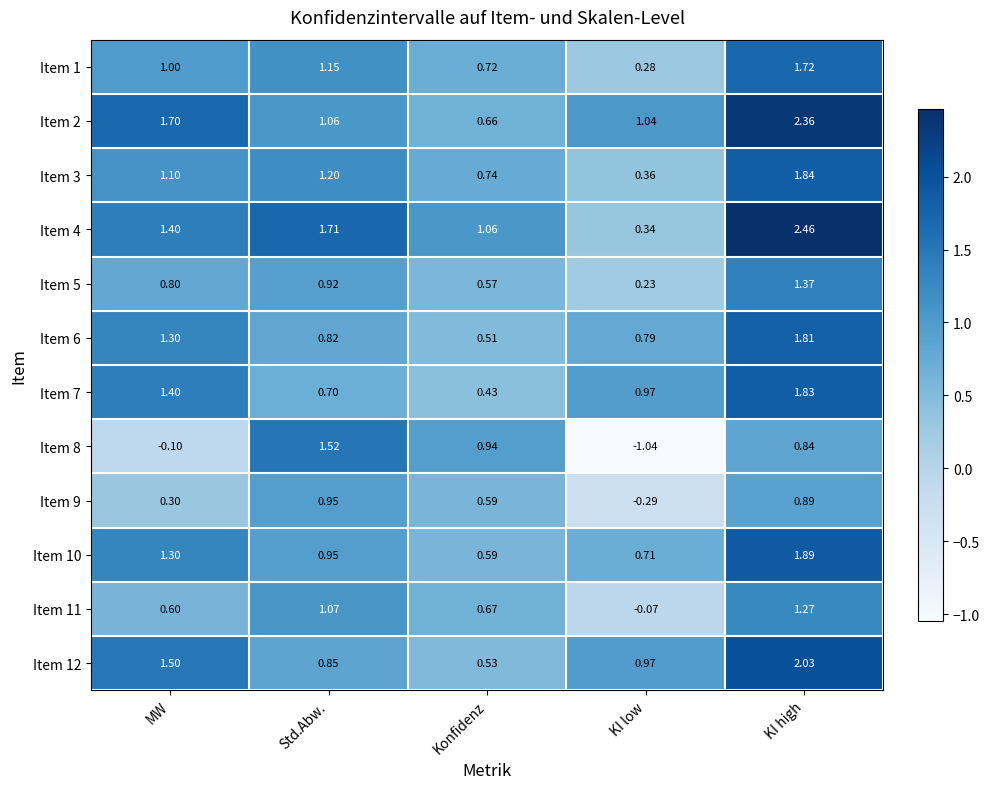

Which category has the highest value across all series?

KI high